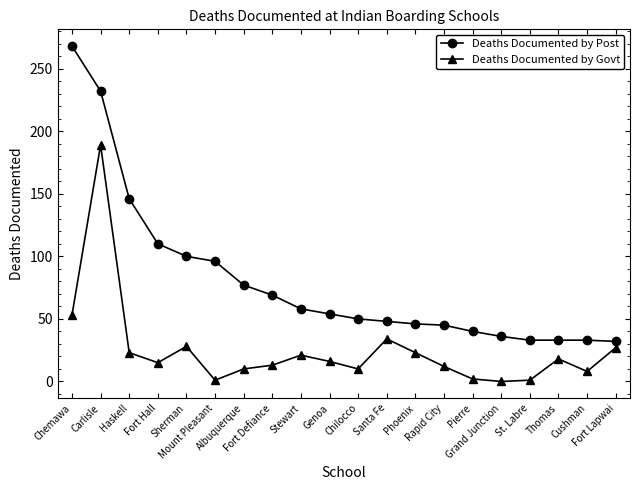

Count the number of categories in the chart.

20